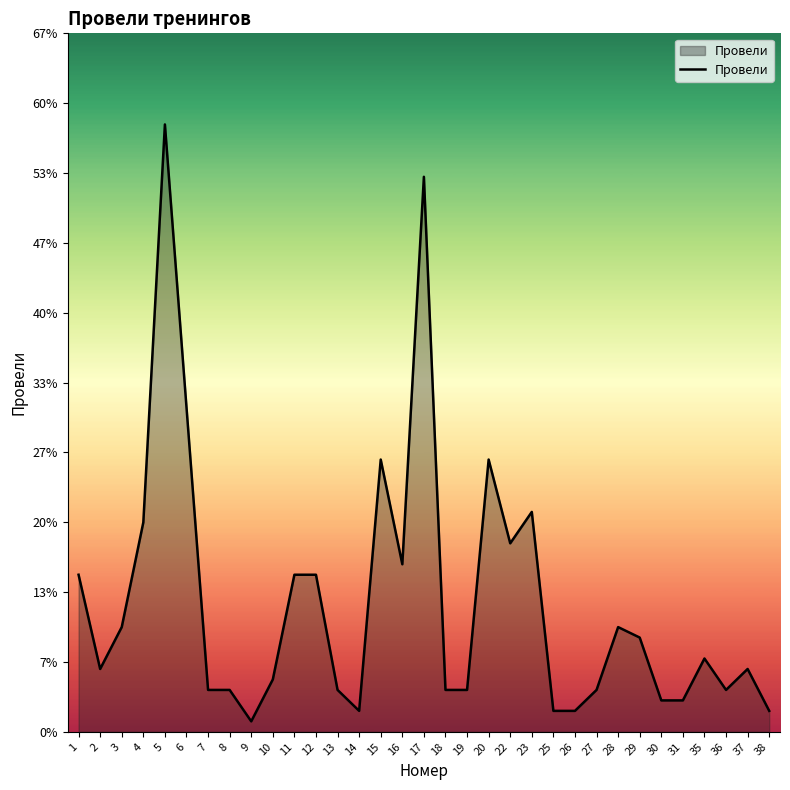

Which category has the lowest value across all series?

9